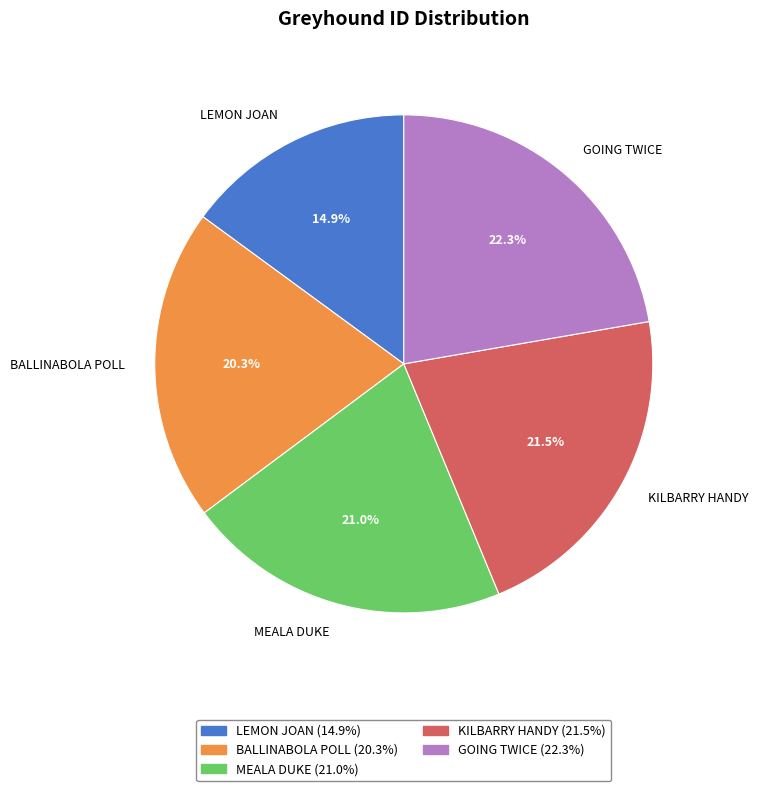

Between LEMON JOAN and MEALA DUKE, which is larger?

MEALA DUKE